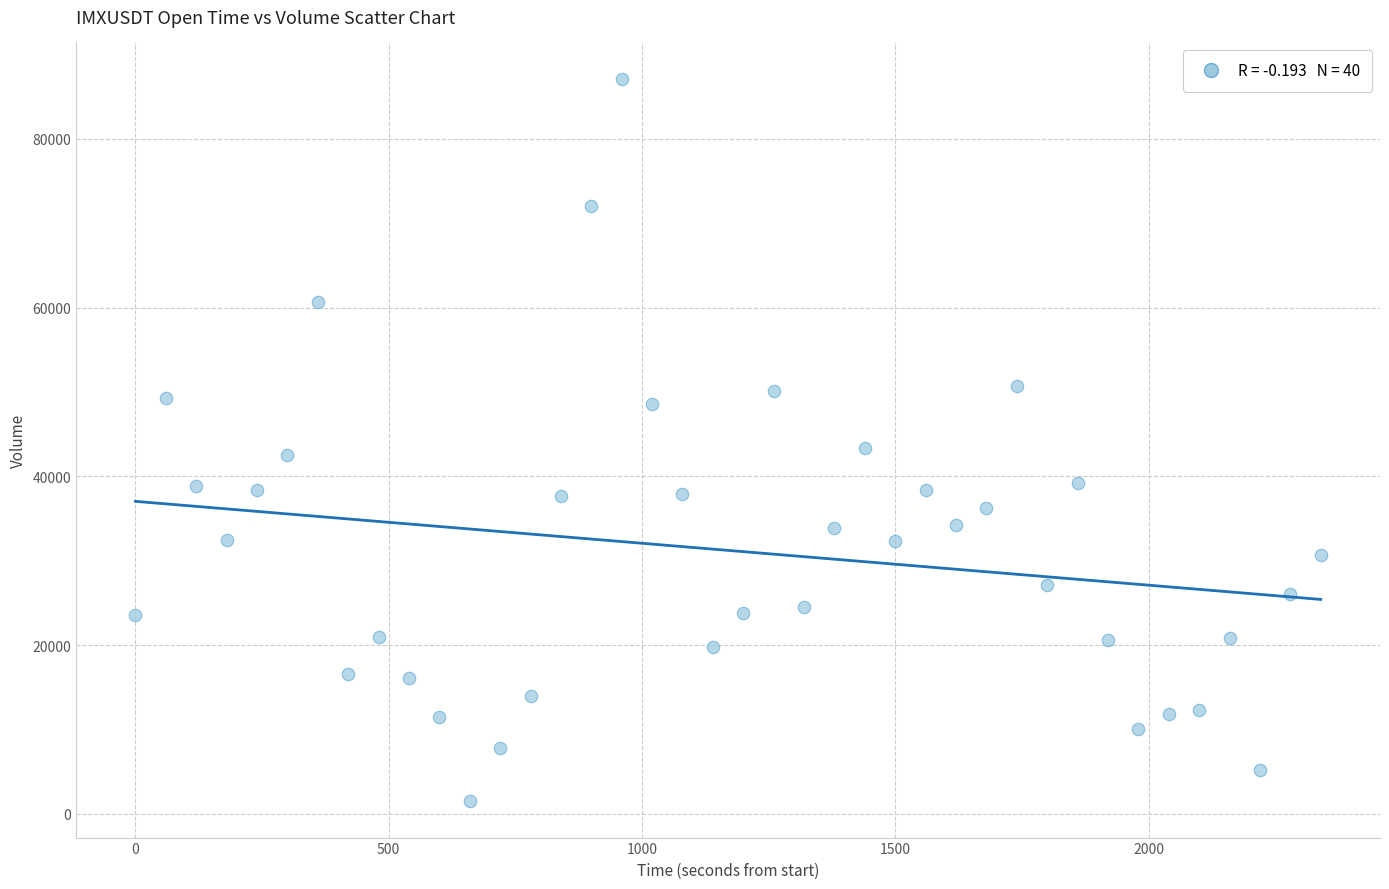

What is the range of Y values (max minus min)?

85673